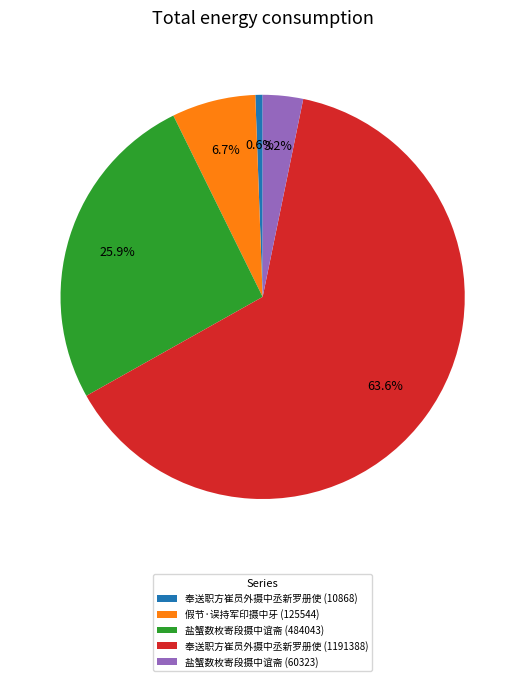

Which category has the smallest portion of the pie?

奉送职方崔员外摄中丞新罗册使 (10868)